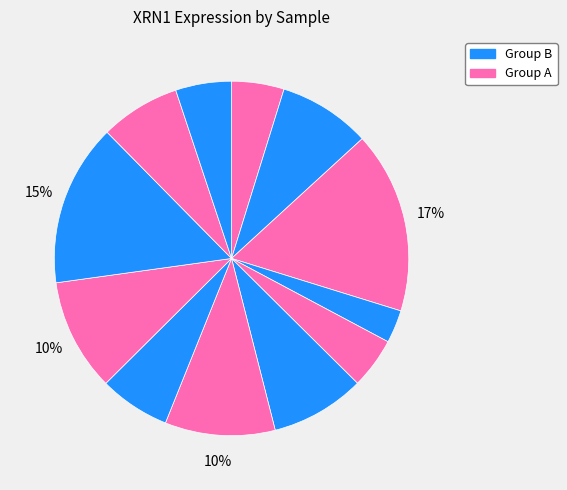

How many slices are in this pie chart?

12